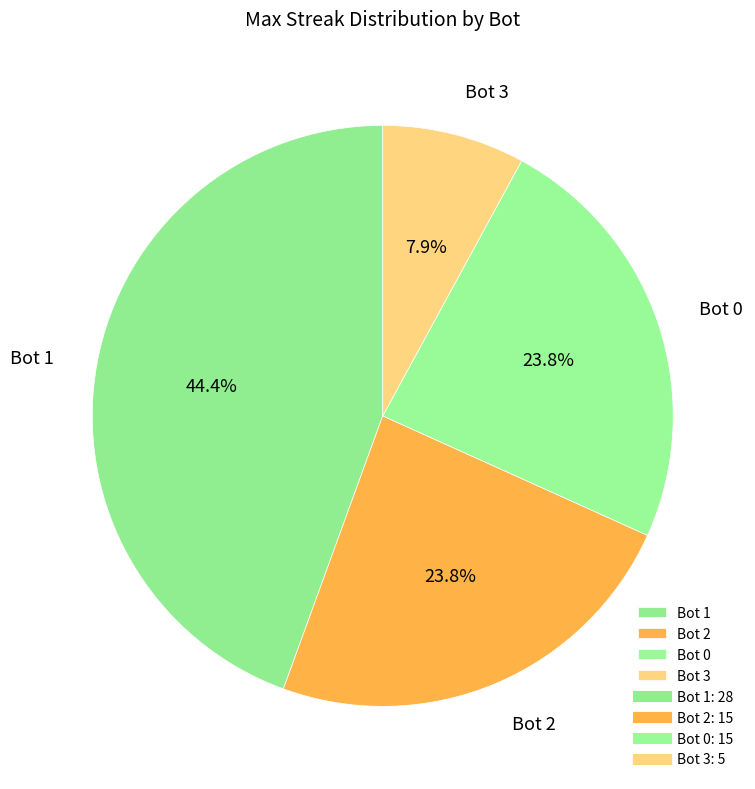

What is the ratio of the value at Bot 0 to the value at Bot 1?

0.5